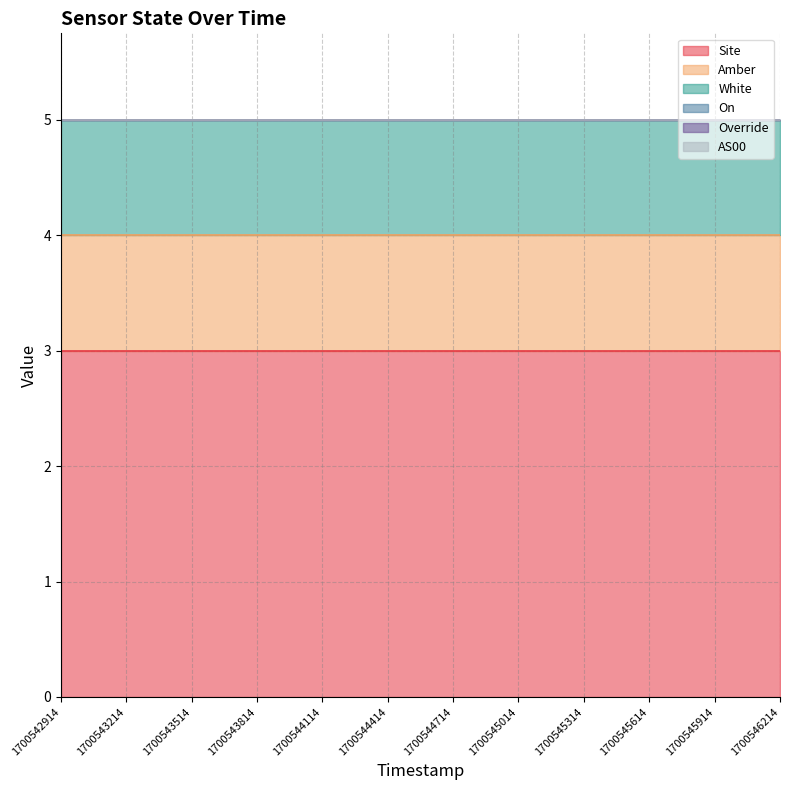

Reading left to right, transcribe all the data shown in this chart.

Site: 3	3	3	3	3	3	3	3	3	3	3	3
Amber: 1	1	1	1	1	1	1	1	1	1	1	1
White: 1	1	1	1	1	1	1	1	1	1	1	1
On: 0	0	0	0	0	0	0	0	0	0	0	0
Override: 0	0	0	0	0	0	0	0	0	0	0	0
AS00: 0	0	0	0	0	0	0	0	0	0	0	0